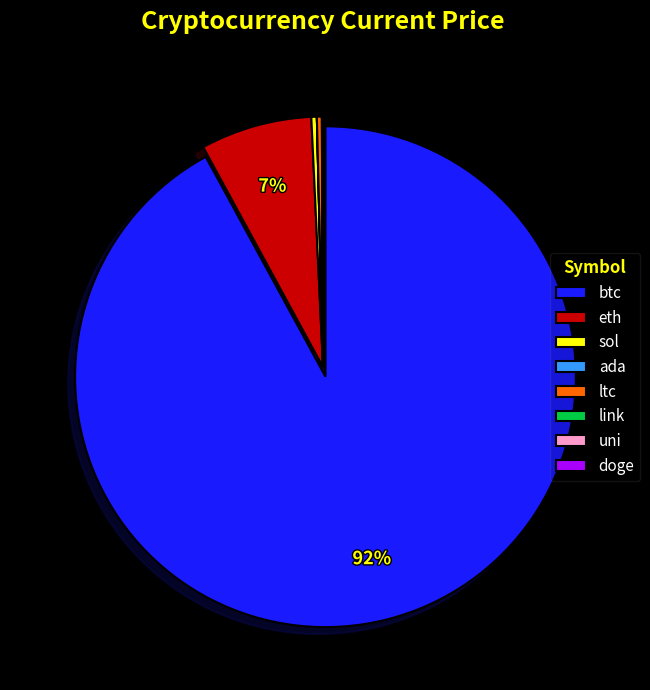

Which slice is the largest?

btc